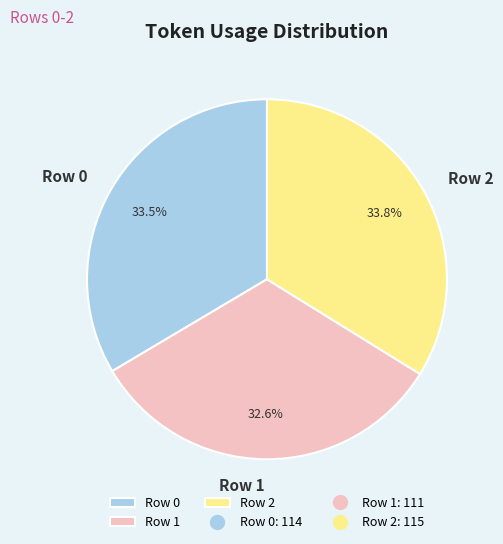

Count the number of slices in the pie.

3